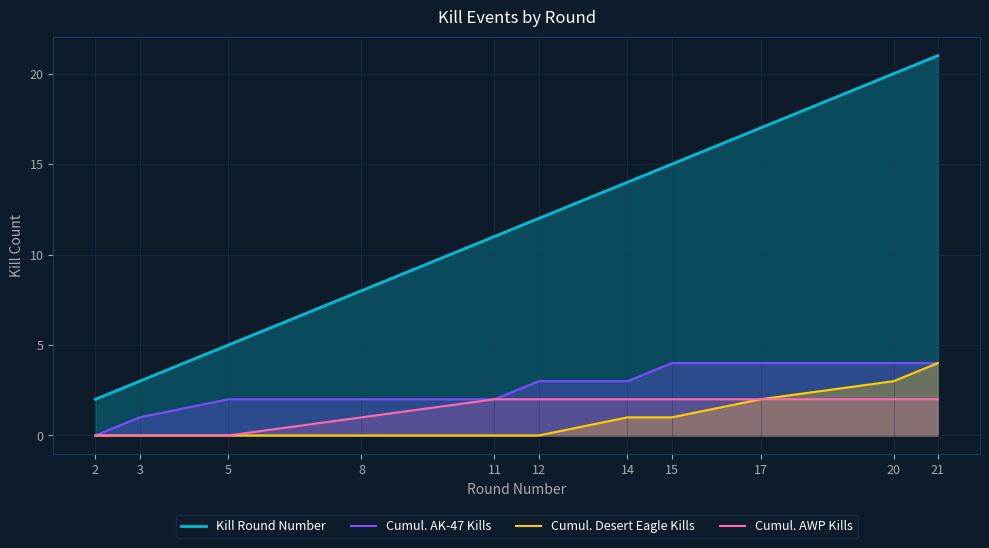

What is the value of the Kill Round Number point at the 8th from the left?

15